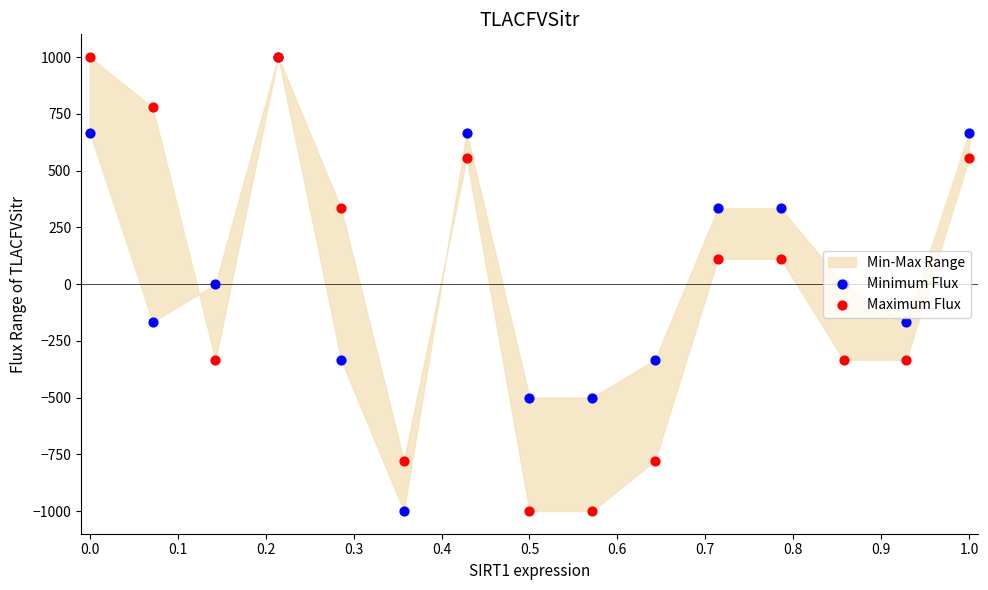

Which series has the widest spread of Y values?

Minimum Flux